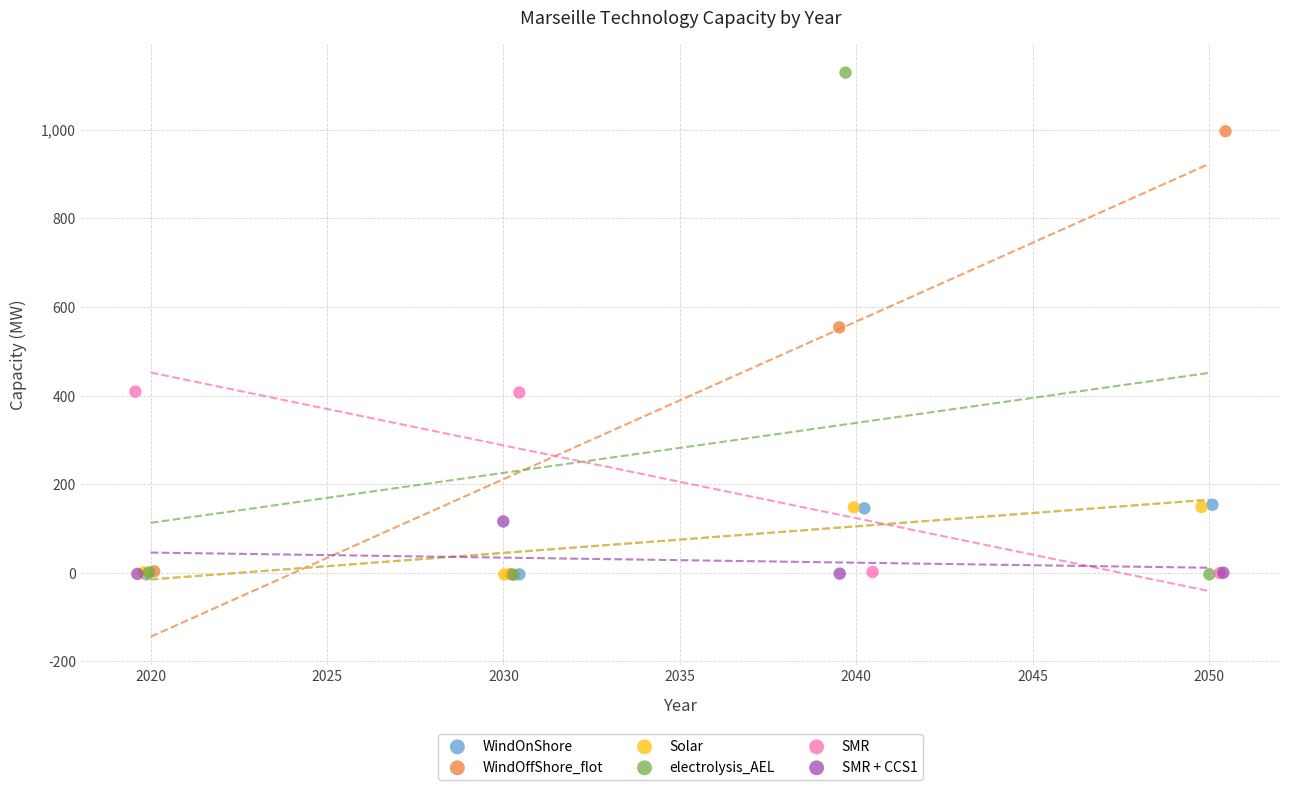

Which series contains the highest Y value?

electrolysis_AEL